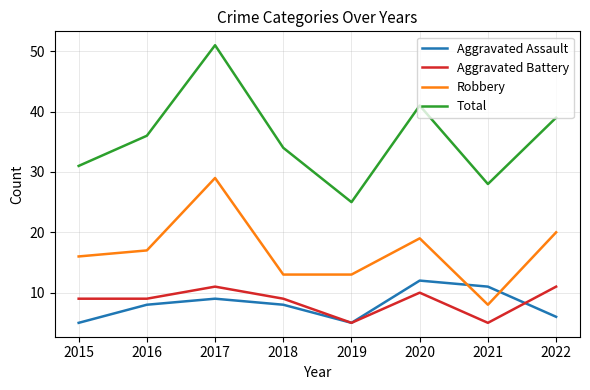

Where is the first local maximum for Aggravated Battery?

2017